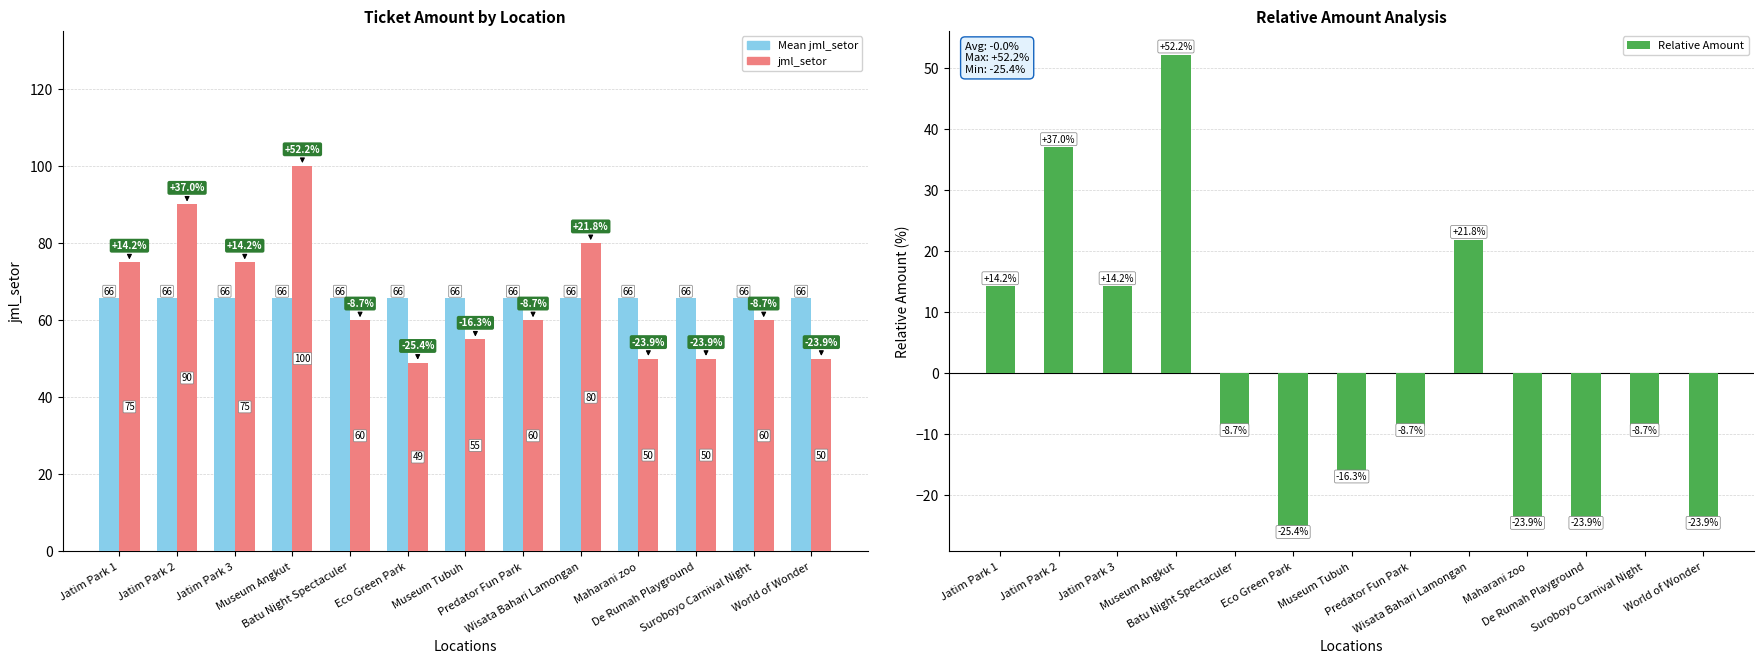

Which has a higher value, World of Wonder or Wisata Bahari Lamongan?

World of Wonder